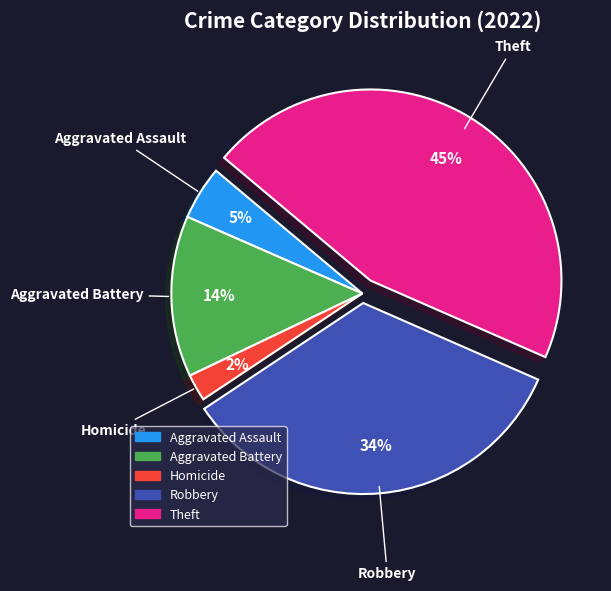

Is there any slice that represents more than half of the pie?

No